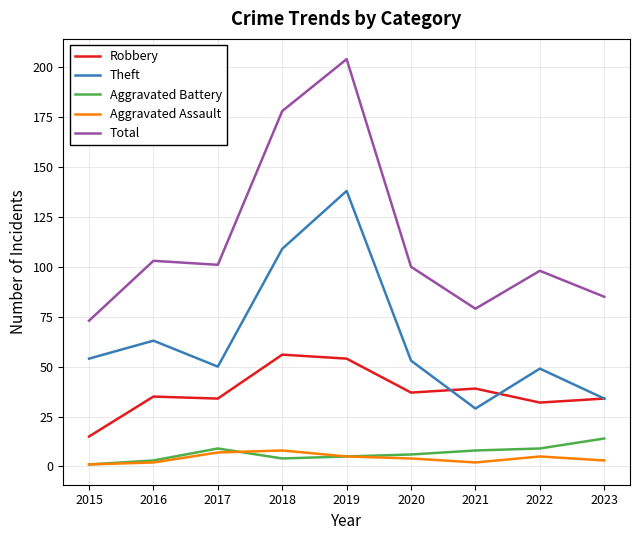

Which label corresponds to the largest value in the chart?

2019